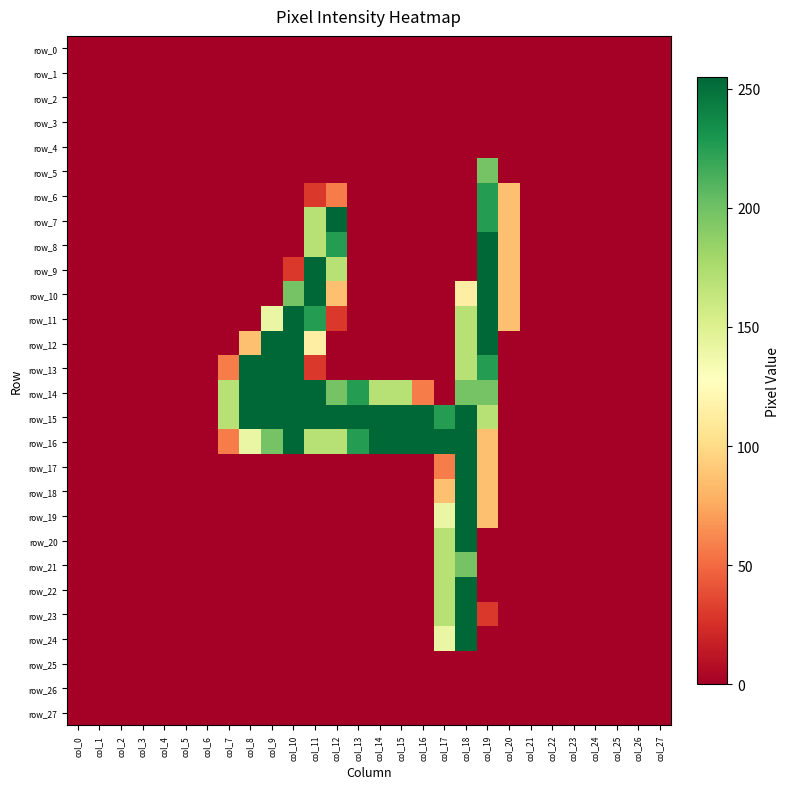

Which series has the largest total across all categories?

row_15